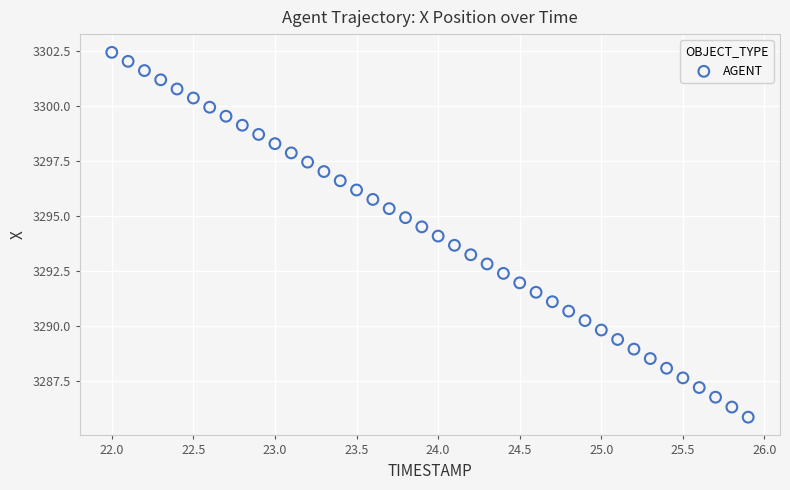

What is the range of X values (max minus min)?

3.9